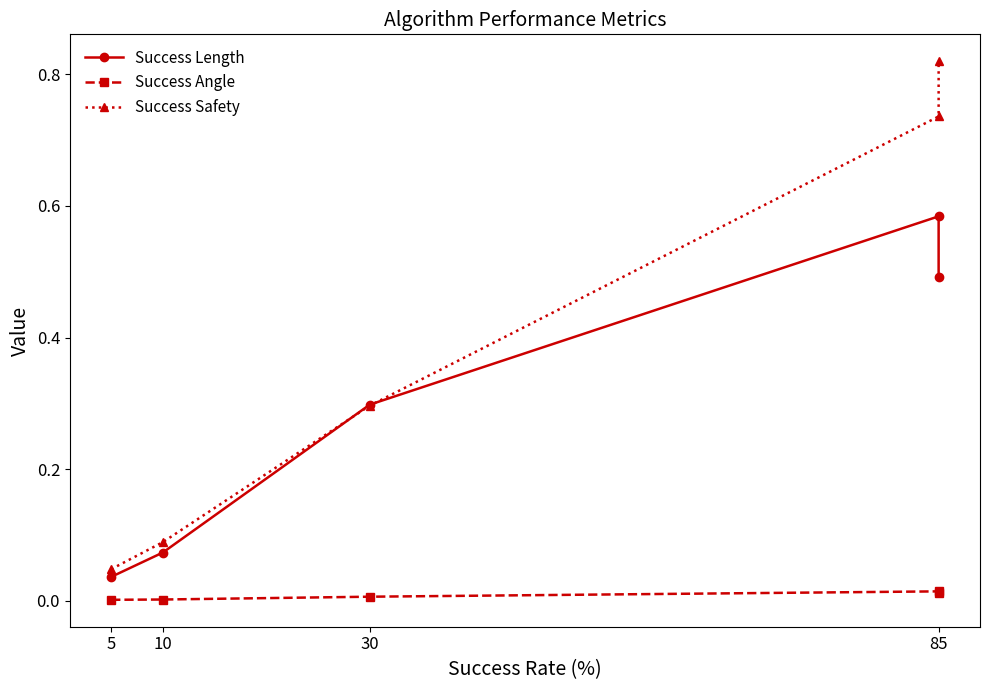

True or false: Success Angle has a value of 0.0 at 85.

False